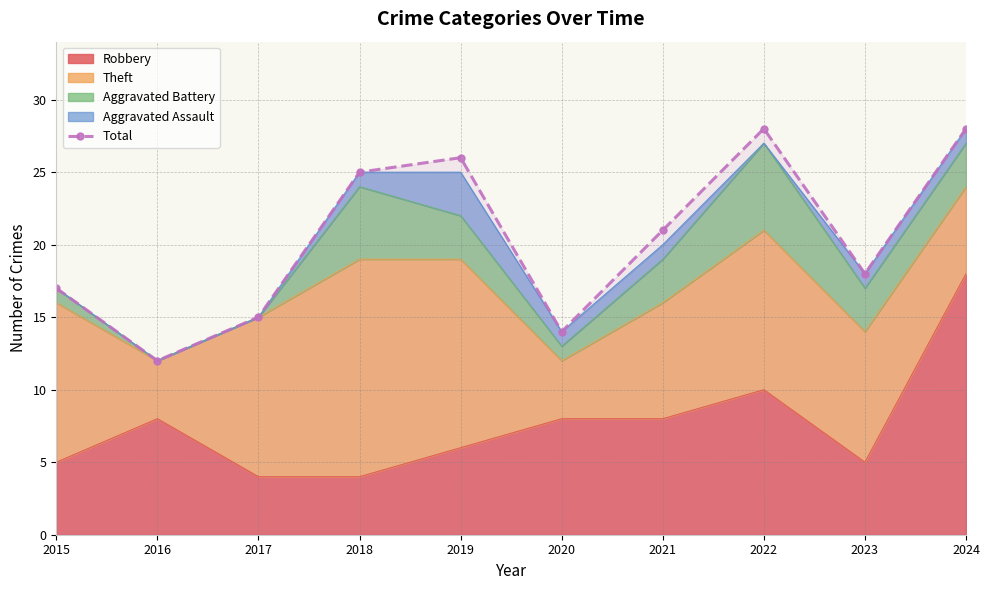

What is the value of the 7th point from the left?

21